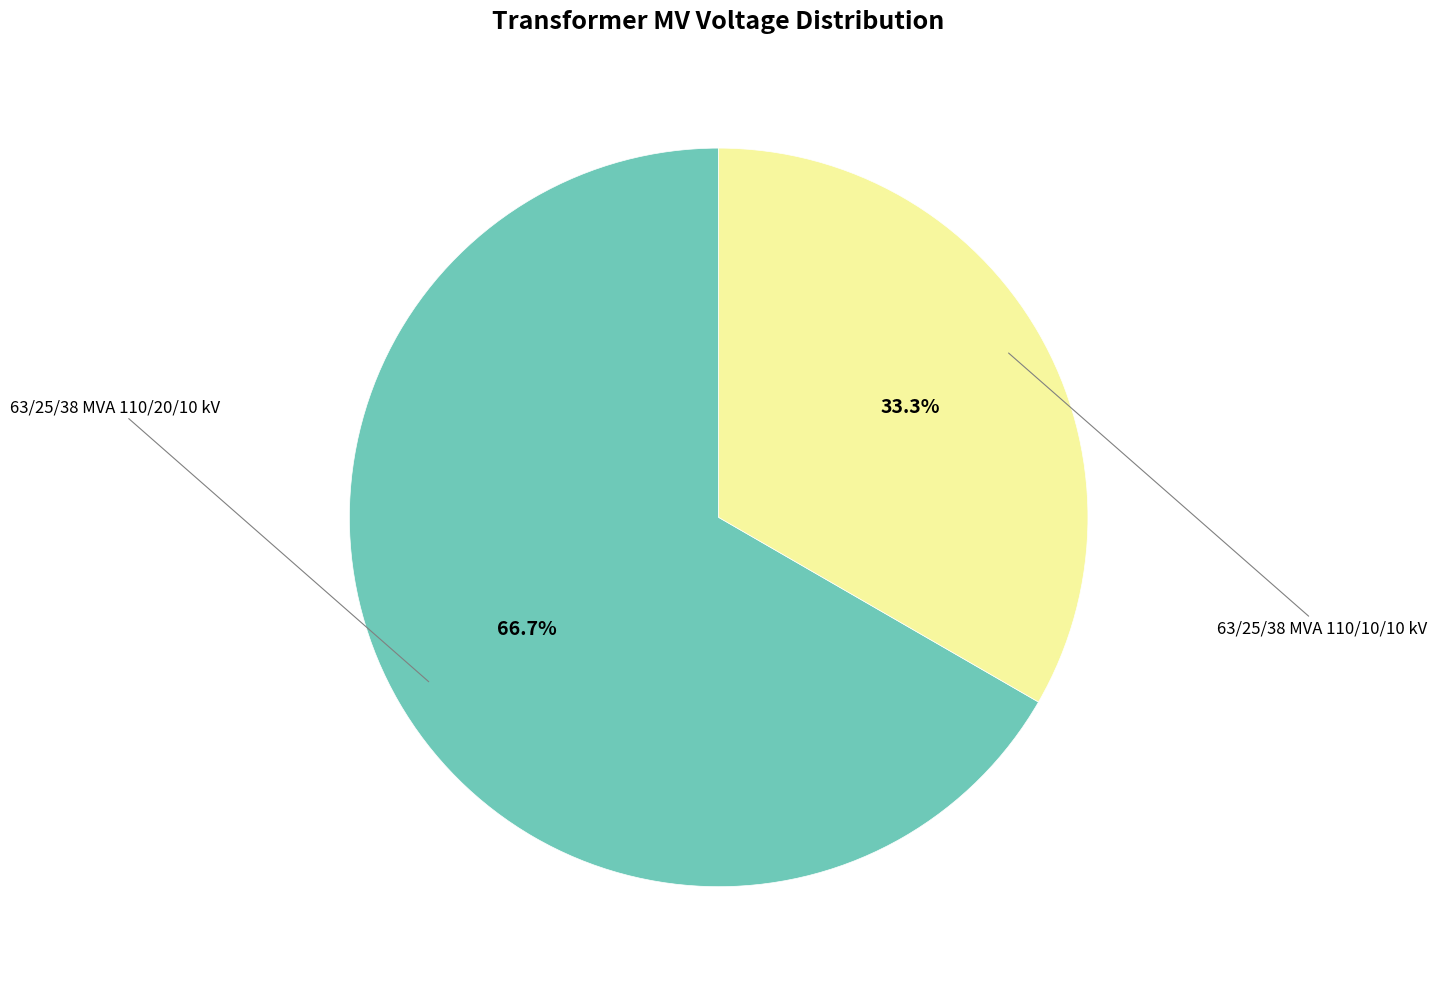

To the nearest percent, what is the difference between the largest and smallest slice percentages?

33%